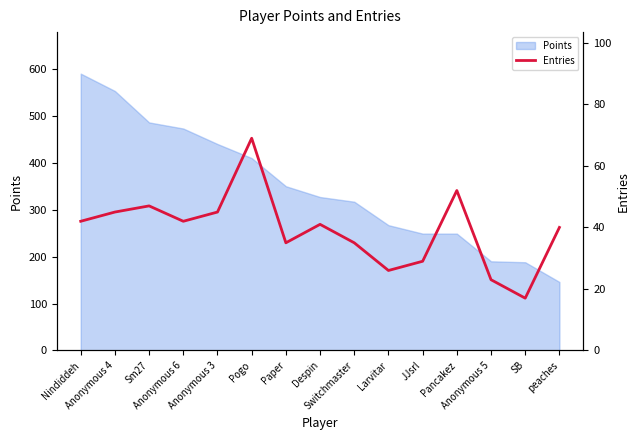

What is the label of the 4th point from the left?

Anonymous 6